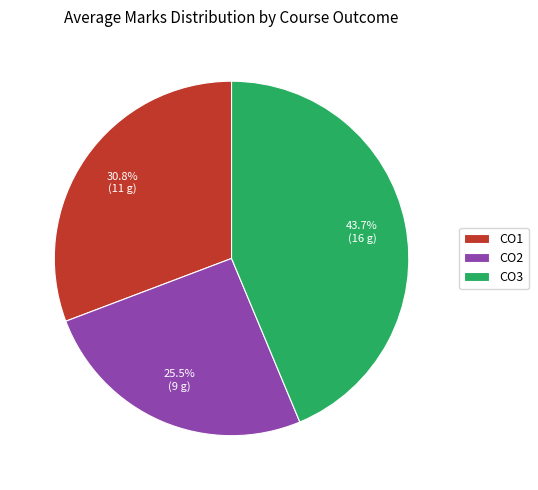

Combined, do CO2 and CO1 account for over 50%?

Yes